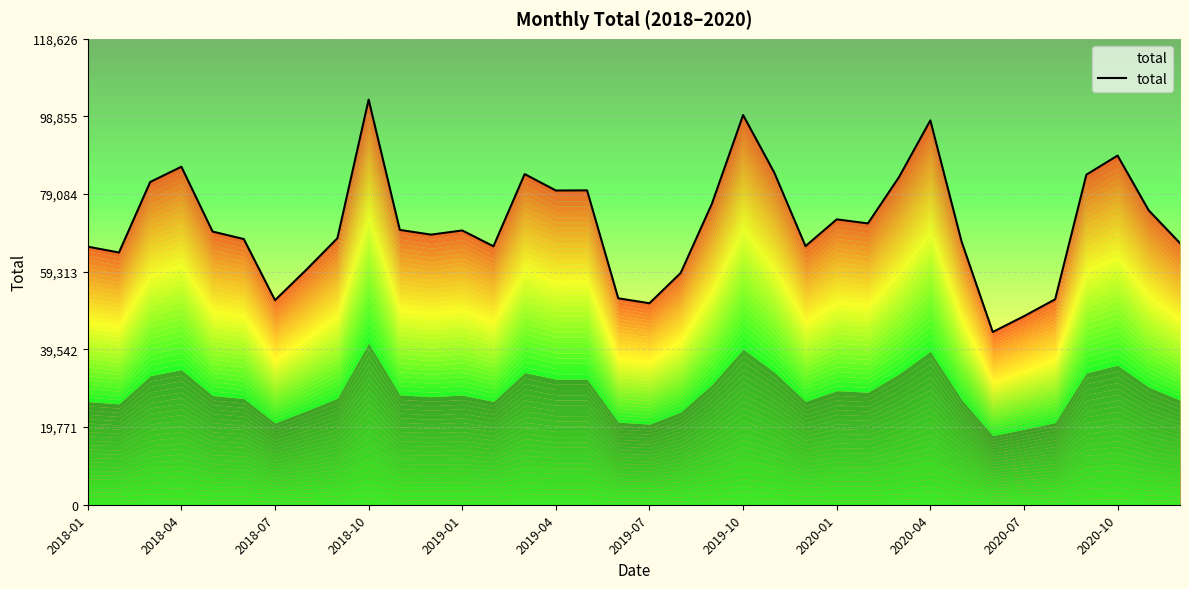

What is the difference between the values at 17 and 25?

19067.5